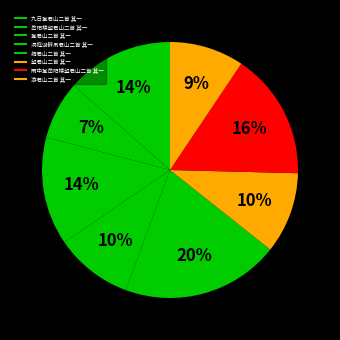

Rank the categories by value from highest to lowest.

桐君山二首 其一, 雨中登岳阳楼望君山二首 其一, 登君山二首 其一, 九日登君山二首 其一, 望君山二首 其一, 洞庭湖畔吊君山二首 其一, 游君山二首 其一, 岳阳楼望君山二首 其一